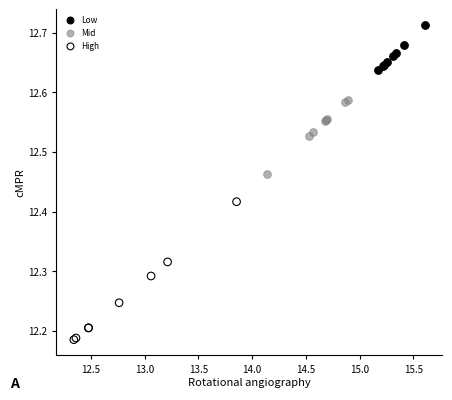

What are all the series names shown in the legend?

Low, Mid, High